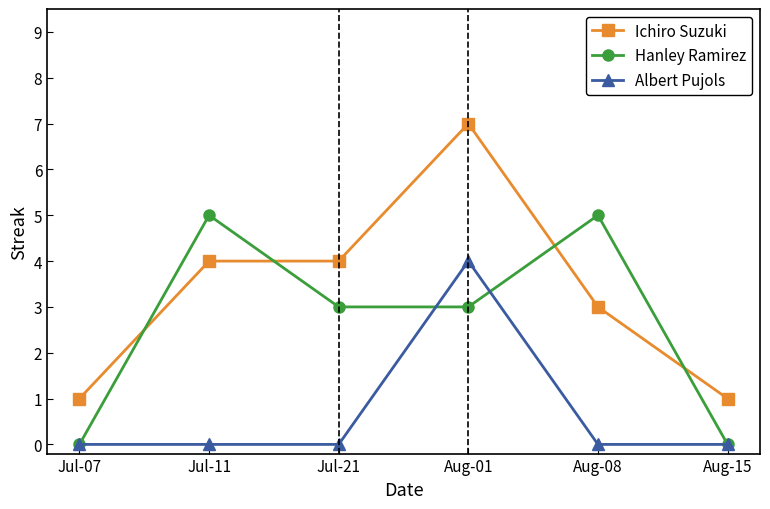

Reading right to left, transcribe all the data shown in this chart.

Ichiro Suzuki: Aug-15=1	Aug-08=3	Aug-01=7	Jul-21=4	Jul-11=4	Jul-07=1
Hanley Ramirez: Aug-15=0	Aug-08=5	Aug-01=3	Jul-21=3	Jul-11=5	Jul-07=0
Albert Pujols: Aug-15=0	Aug-08=0	Aug-01=4	Jul-21=0	Jul-11=0	Jul-07=0